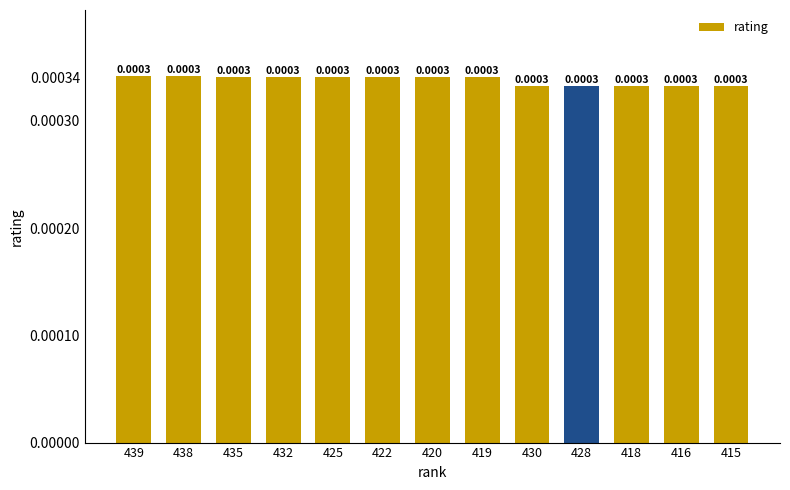

Where is the data nearest to the value 0?

430